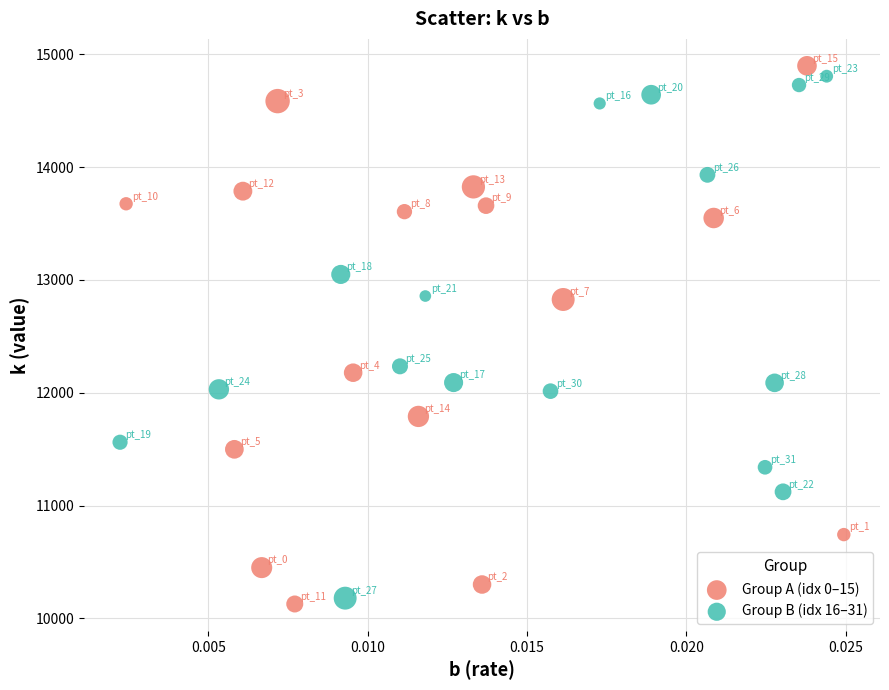

Which series has the largest Y range (max minus min)?

Group A (idx 0–15)